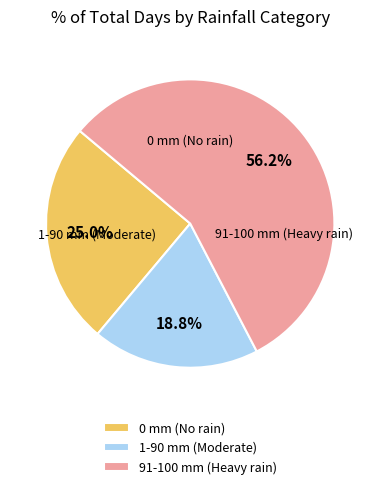

What portion of the pie excludes 91-100 mm (Heavy rain)?

43.8%